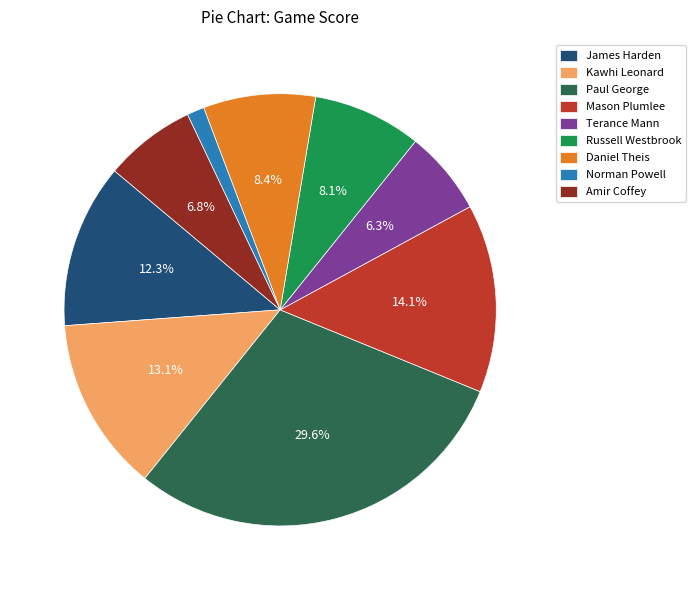

What is the largest slice in the pie chart?

Paul George